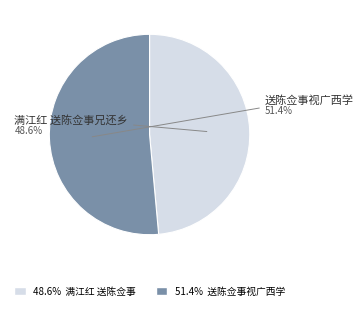

To the nearest percent, what is the difference between the 满江红 送陈佥事兄还乡 and 送陈佥事视广西学 slice percentages?

3%